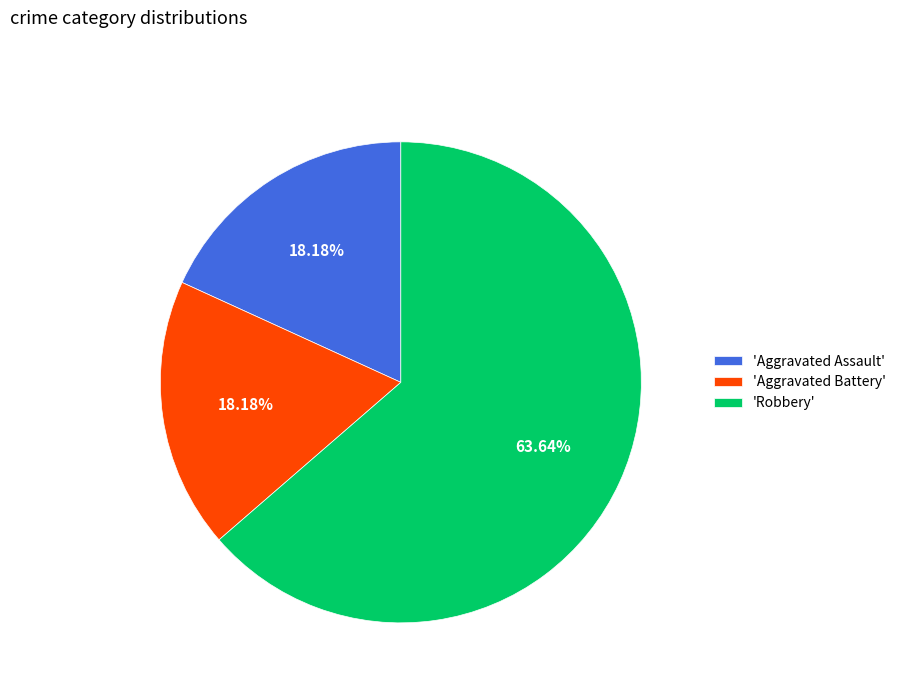

What is the ratio of the value at 'Aggravated Assault' to the value at 'Aggravated Battery'?

1.0